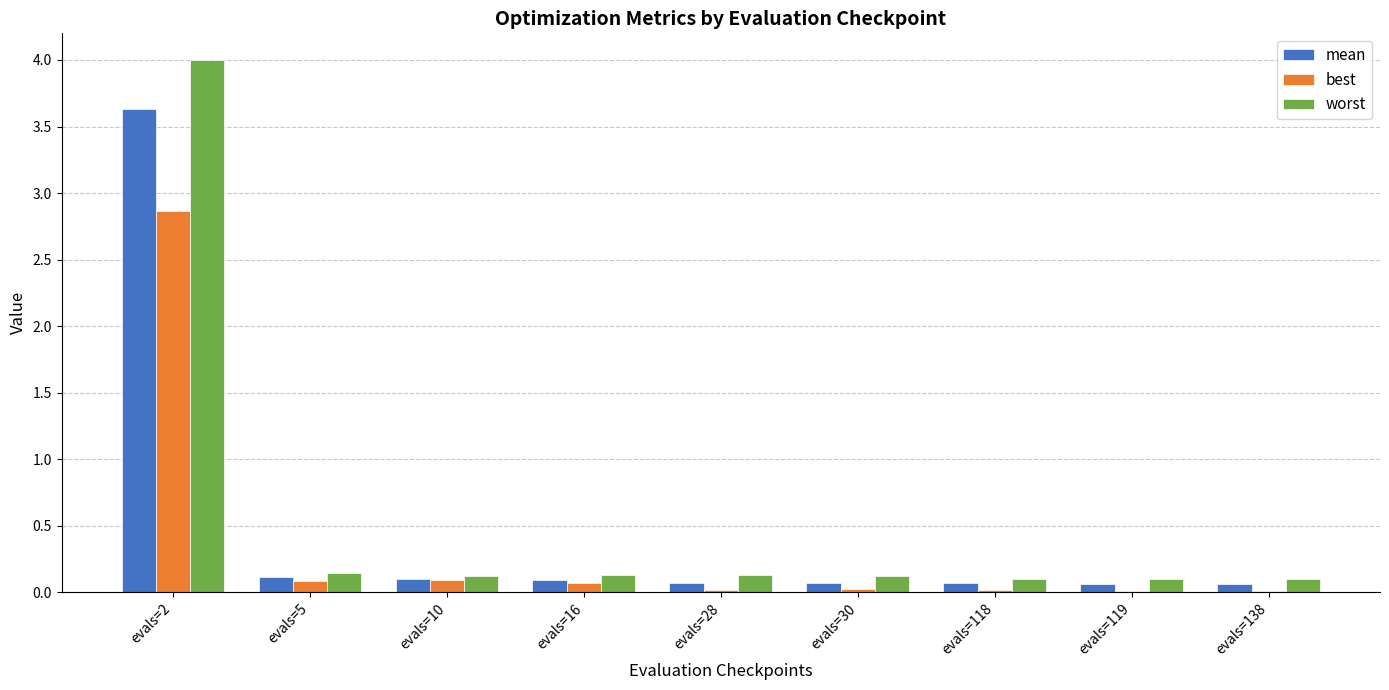

True or false: mean has a value of 0.1 at evals=119.

True